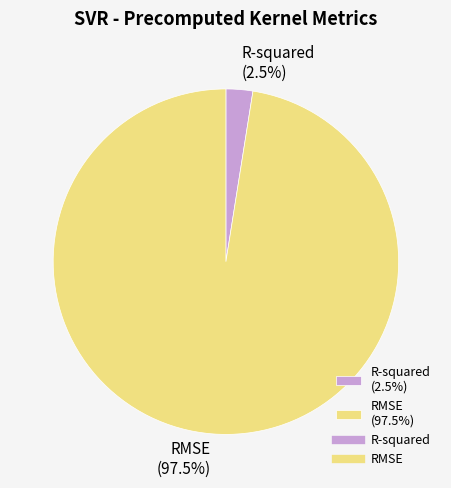

Is R-squared (2.5%) the majority of the pie?

No